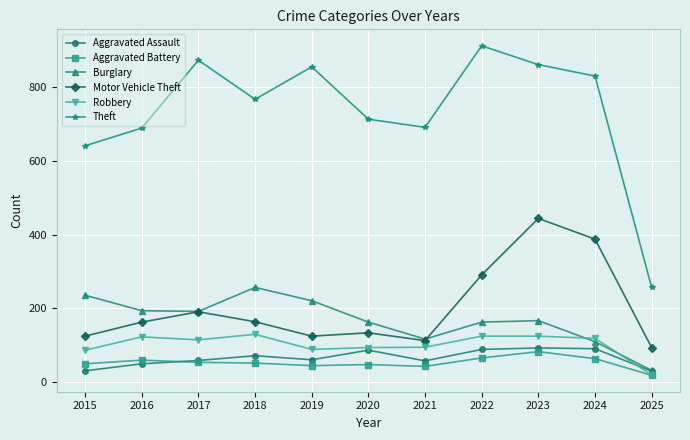

True or false: Theft has more than 0 points higher than both neighbors.

True